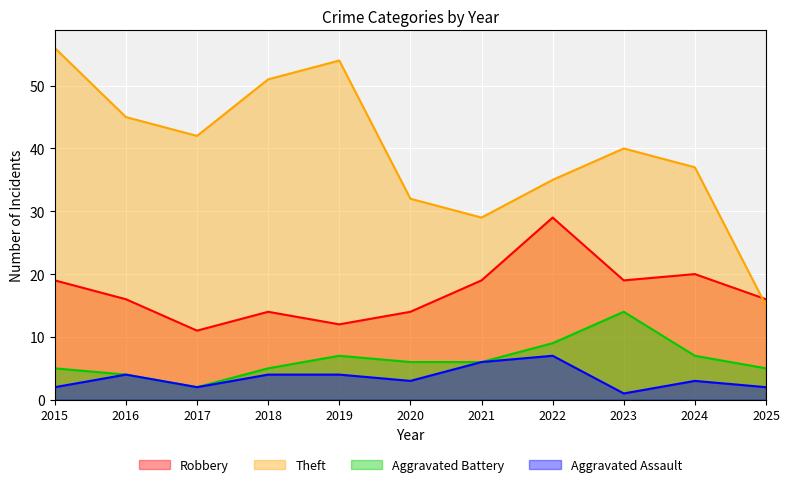

Reading right to left, what are all the values shown in this chart?

Robbery: 16	20	19	29	19	14	12	14	11	16	19
Theft: 15	37	40	35	29	32	54	51	42	45	56
Aggravated Battery: 5	7	14	9	6	6	7	5	2	4	5
Aggravated Assault: 2	3	1	7	6	3	4	4	2	4	2